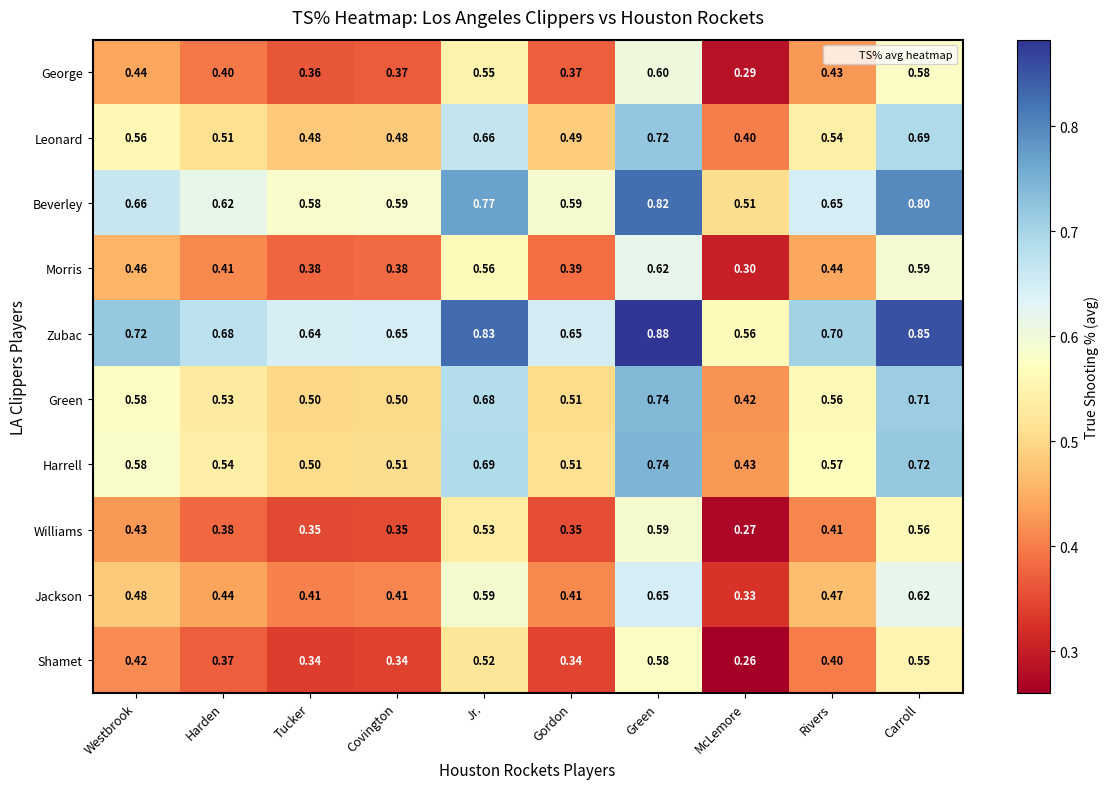

Which series has the largest total across all categories?

Zubac